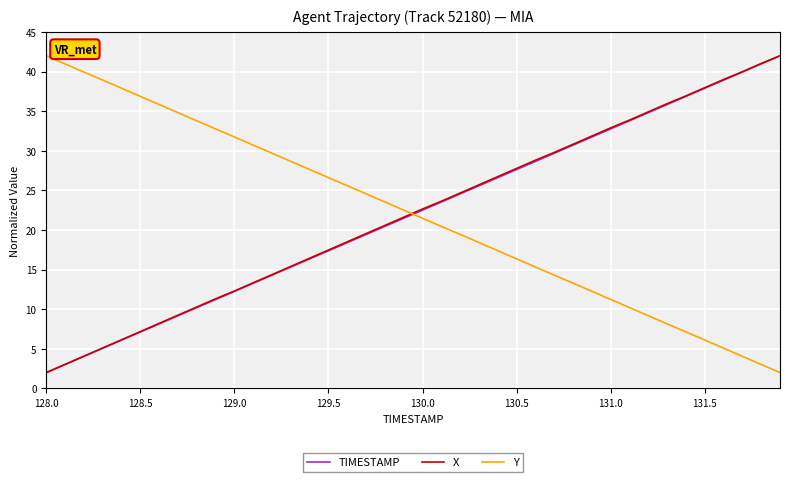

What is the minimum value shown in the chart?

2.0